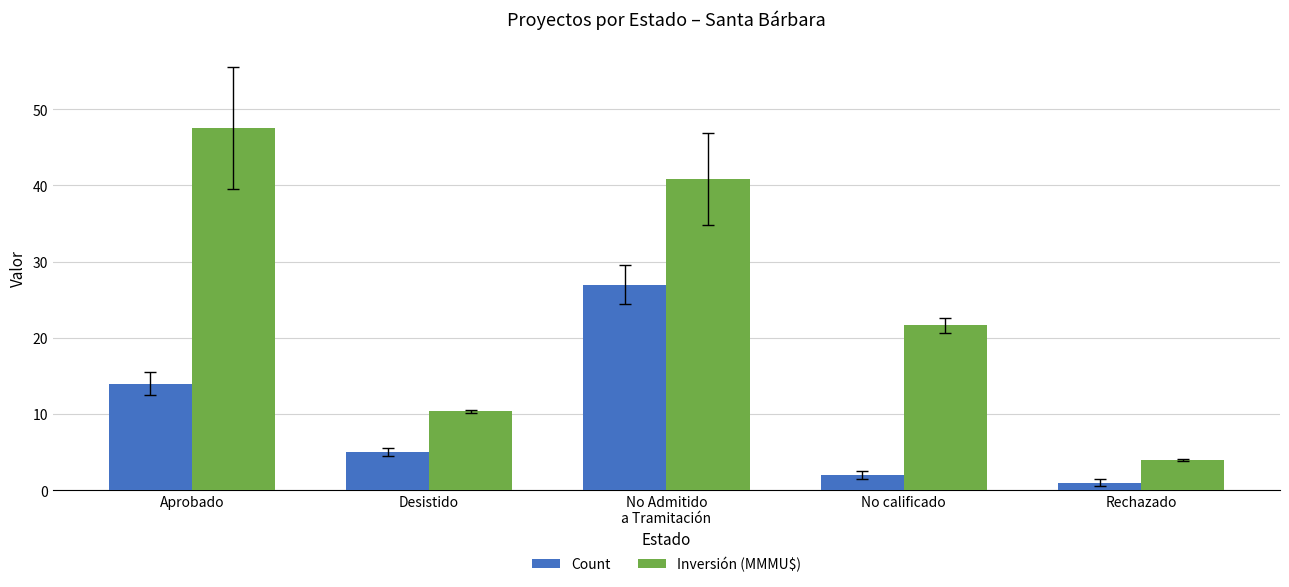

What is the highest value of the Count series?

27.0